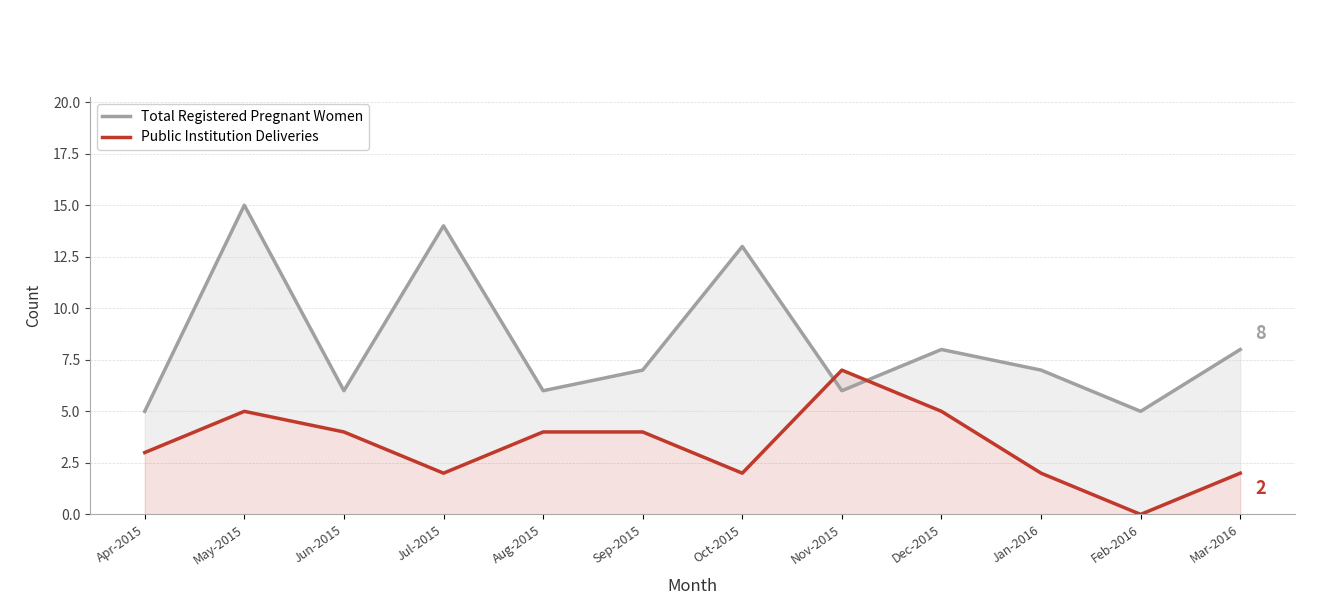

List the series in order of their peak value, highest first.

Total Registered Pregnant Women, Public Institution Deliveries